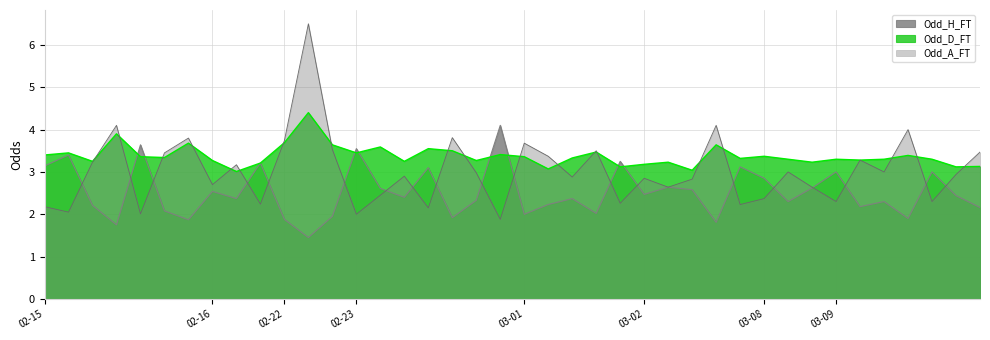

True or false: Odd_H_FT has a value of 2.4 at 2025-02-22.

False